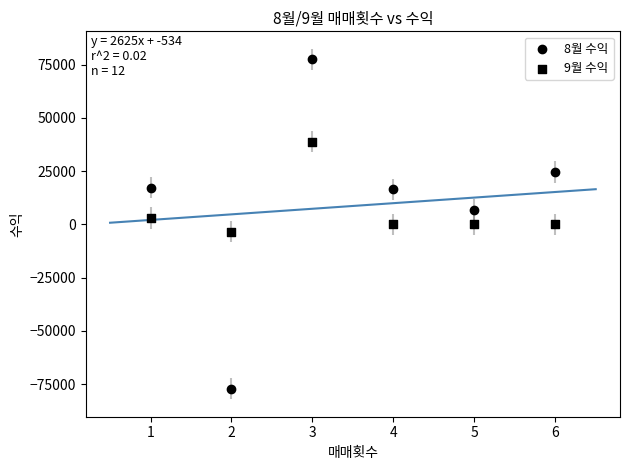

How many data points are displayed?

12